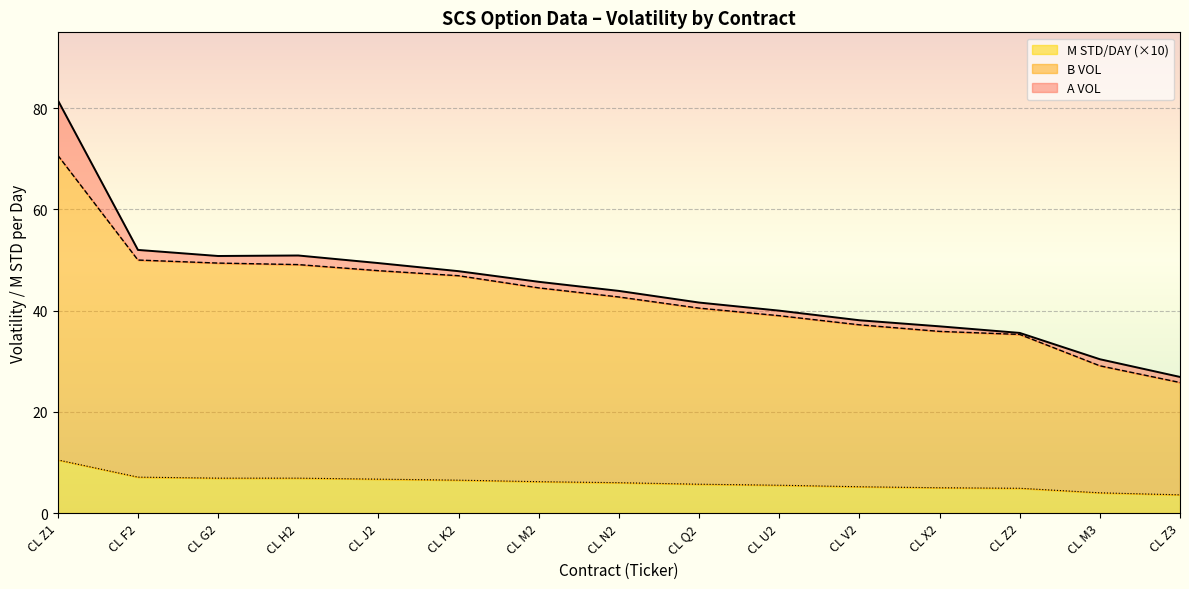

Reading left to right, transcribe all the data shown in this chart.

B VOL: 70.7	50.0	49.4	49.1	47.9	46.9	44.5	42.7	40.5	39.0	37.2	35.9	35.3	29.1	25.8
A VOL: 81.6	52.0	50.8	50.9	49.4	47.8	45.7	43.9	41.6	40.0	38.1	36.9	35.6	30.4	26.9
M STD/DAY: 10.5	7.1	6.9	6.9	6.7	6.5	6.2	6.0	5.7	5.5	5.2	5.0	4.9	4.0	3.6